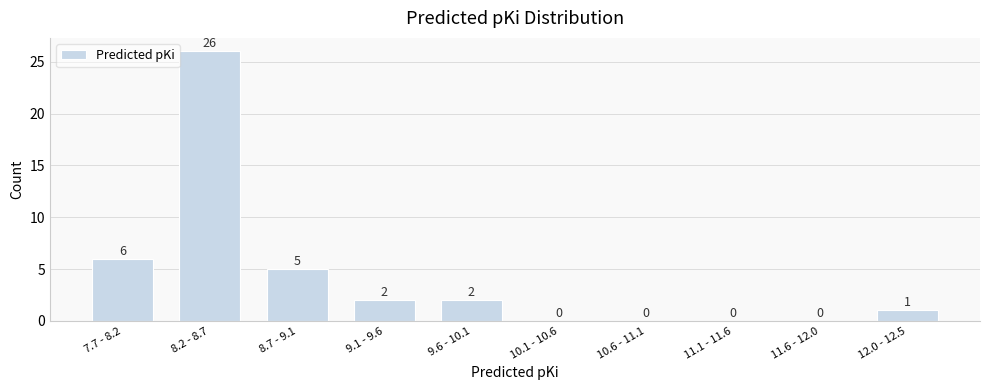

Reading right to left, transcribe all the data shown in this chart.

12.0 - 12.5=1	11.6 - 12.0=0	11.1 - 11.6=0	10.6 - 11.1=0	10.1 - 10.6=0	9.6 - 10.1=2	9.1 - 9.6=2	8.7 - 9.1=5	8.2 - 8.7=26	7.7 - 8.2=6